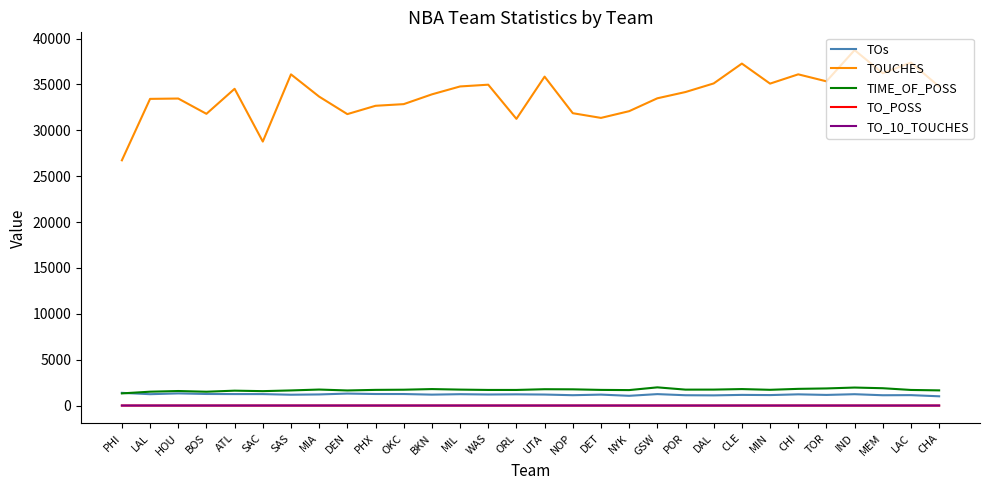

What are all the series names shown in the legend?

TOs, TOUCHES, TIME_OF_POSS, TO_POSS, TO_10_TOUCHES